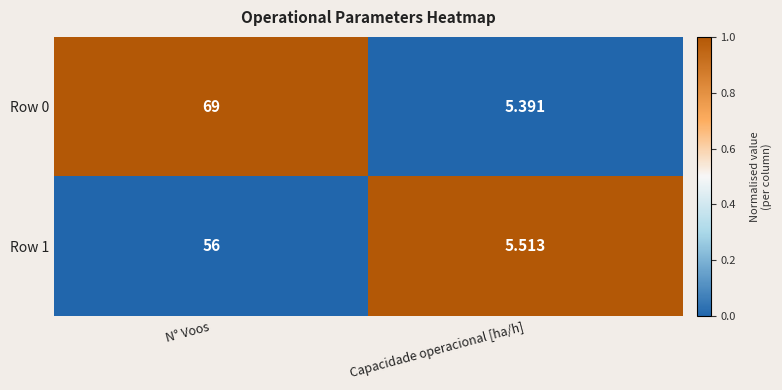

List the labels in order of Row 1 value, largest first.

N° Voos, Capacidade operacional [ha/h]